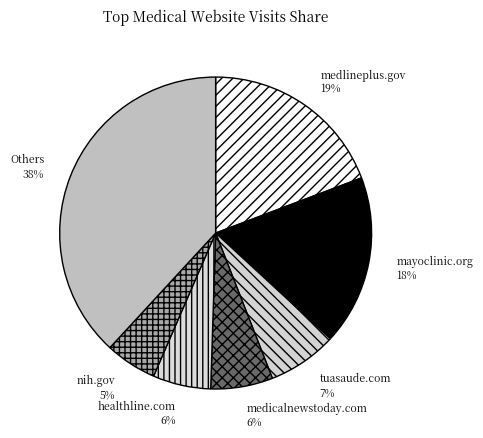

Which has a higher value, tuasaude.com or medlineplus.gov?

medlineplus.gov